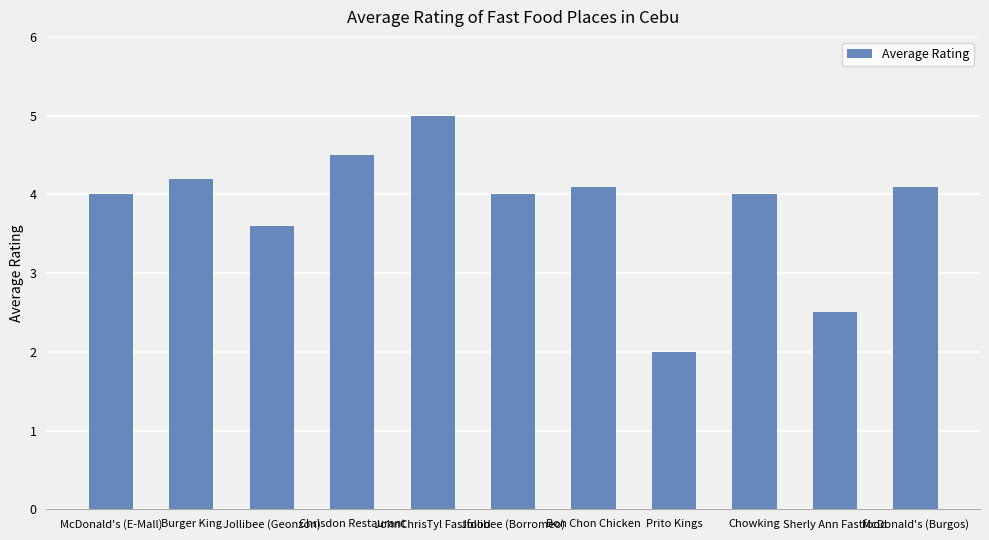

True or false: the data shows 1.4 at McDonald's (Burgos).

False